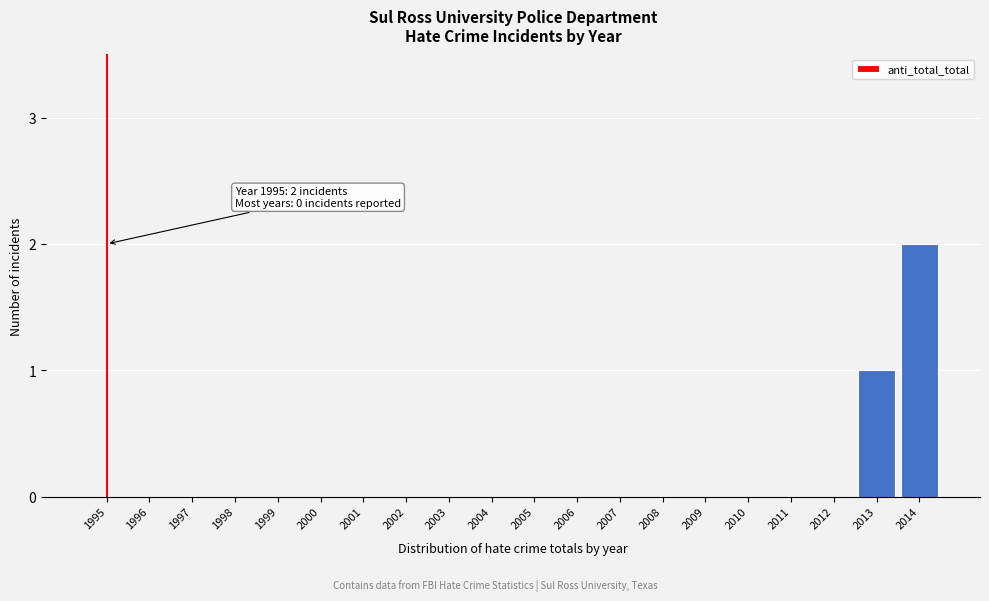

Reading left to right, list all the values displayed in this chart.

1995=0	1996=0	1997=0	1998=0	1999=0	2000=0	2001=0	2002=0	2003=0	2004=0	2005=0	2006=0	2007=0	2008=0	2009=0	2010=0	2011=0	2012=0	2013=1	2014=2